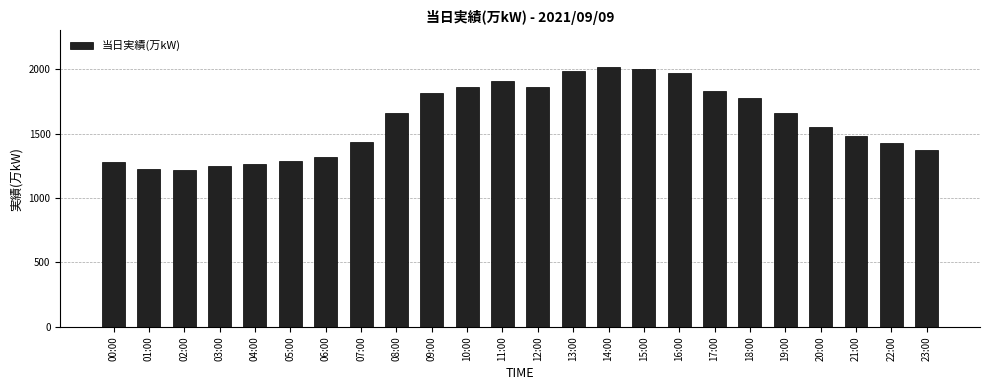

What is the ratio of the value at 03:00 to the value at 19:00?

0.8